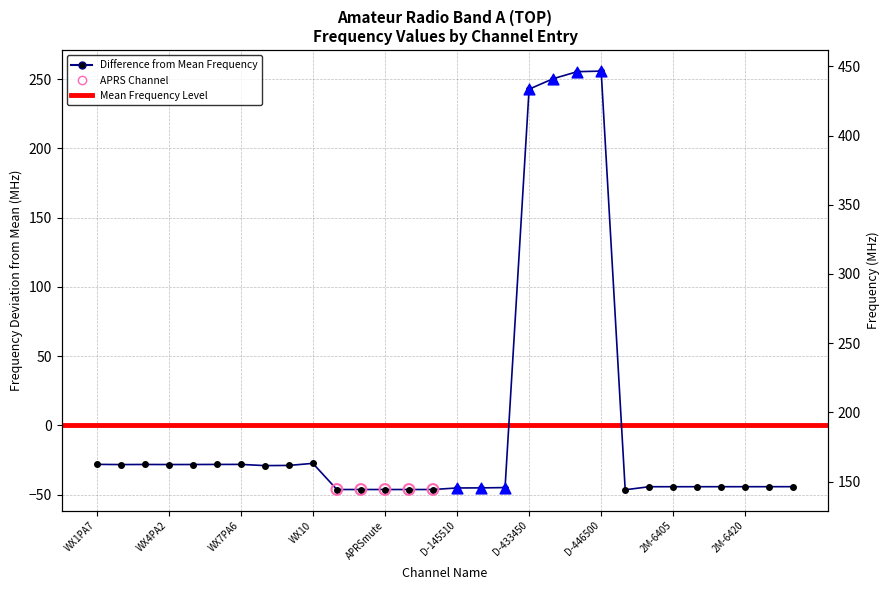

Which has a higher value, WX2PA1 or D-433450?

D-433450